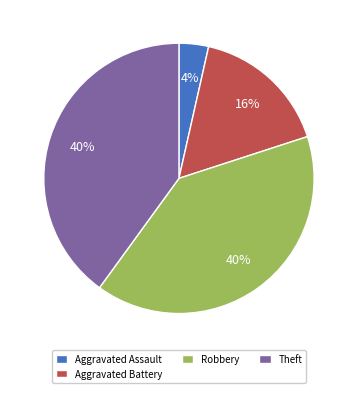

Which slice is the smallest?

Aggravated Assault